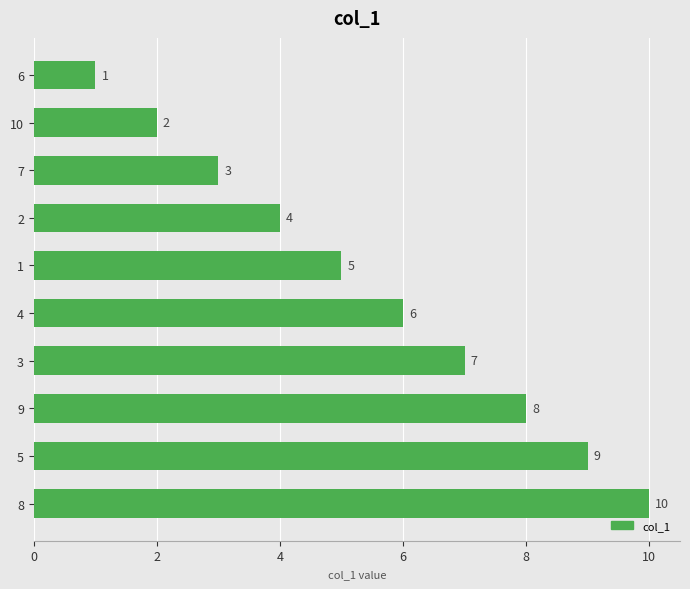

Count the values in the range 3 to 8.

6